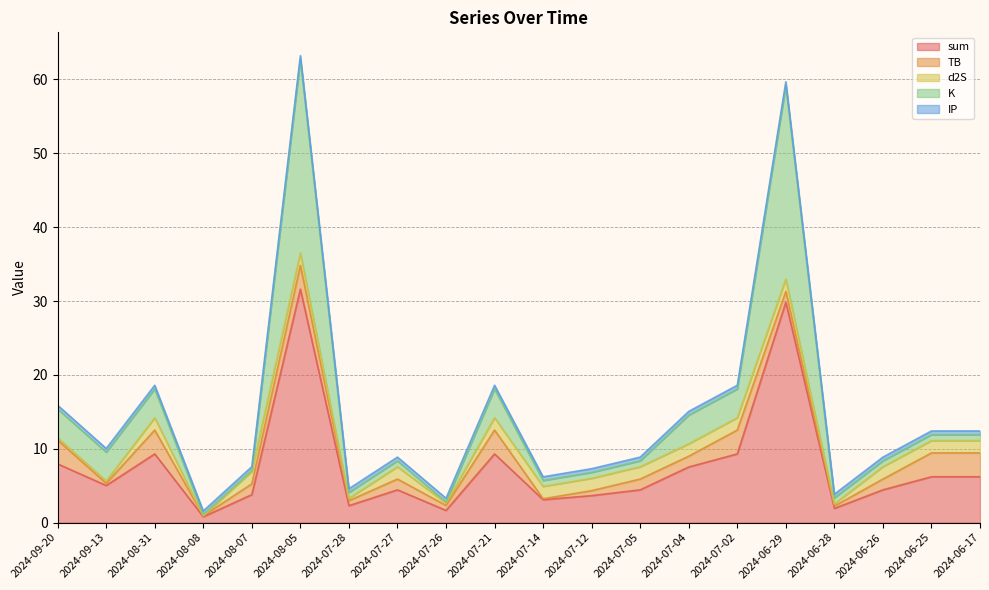

Reading left to right, list all the values displayed in this chart.

sum: 7.9	5.0	9.3	0.8	3.8	31.6	2.3	4.4	1.6	9.3	3.1	3.6	4.4	7.5	9.3	29.8	1.9	4.4	6.2	6.2
TB: 3.2	0.3	3.2	0.1	1.5	3.2	0.7	1.5	0.7	3.2	0.1	0.7	1.5	1.5	3.2	1.5	0.3	1.5	3.2	3.2
d2S: 0.3	0.3	1.7	0.0	1.7	1.7	0.3	1.7	0.3	1.7	1.7	1.7	1.7	1.7	1.7	1.7	0.3	1.7	1.7	1.7
K: 3.9	3.9	3.9	0.2	0.2	26.2	0.8	0.8	0.2	3.9	0.8	0.8	0.8	3.9	3.9	26.2	0.8	0.8	0.8	0.8
IP: 0.5	0.5	0.5	0.5	0.5	0.5	0.5	0.5	0.5	0.5	0.5	0.5	0.5	0.5	0.5	0.5	0.5	0.5	0.5	0.5